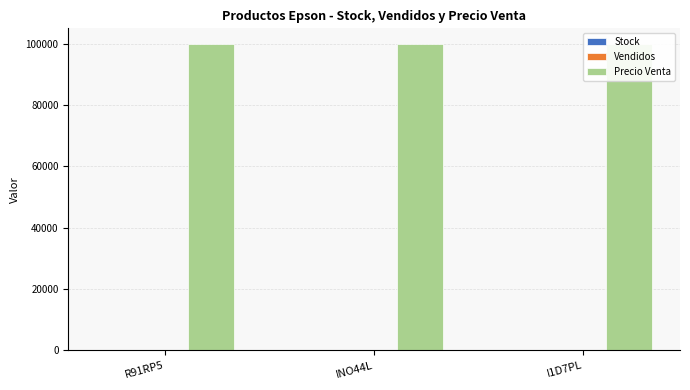

Reading left to right, what are all the values shown in this chart?

Stock: R91RP5=4	INO44L=10	I1D7PL=6
Vendidos: R91RP5=2	INO44L=32	I1D7PL=2
Precio Venta: R91RP5=100000	INO44L=100000	I1D7PL=100000